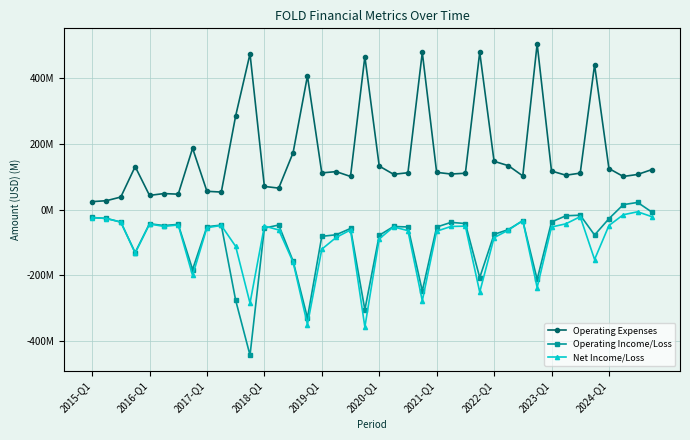

True or false: Net Income/Loss has more than 1 interior local peaks.

True